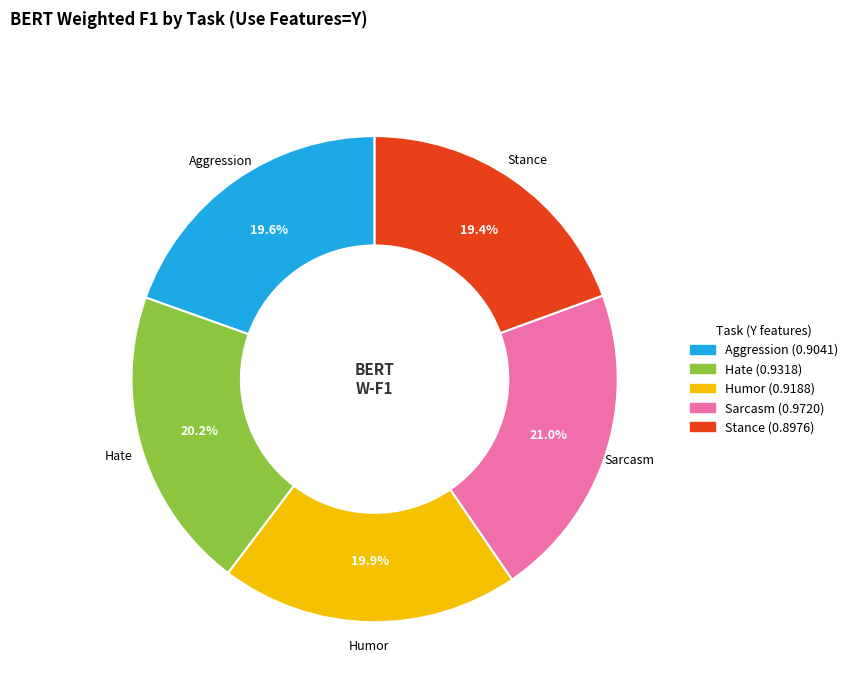

What percentage is the Sarcasm slice, to the nearest percent?

21%